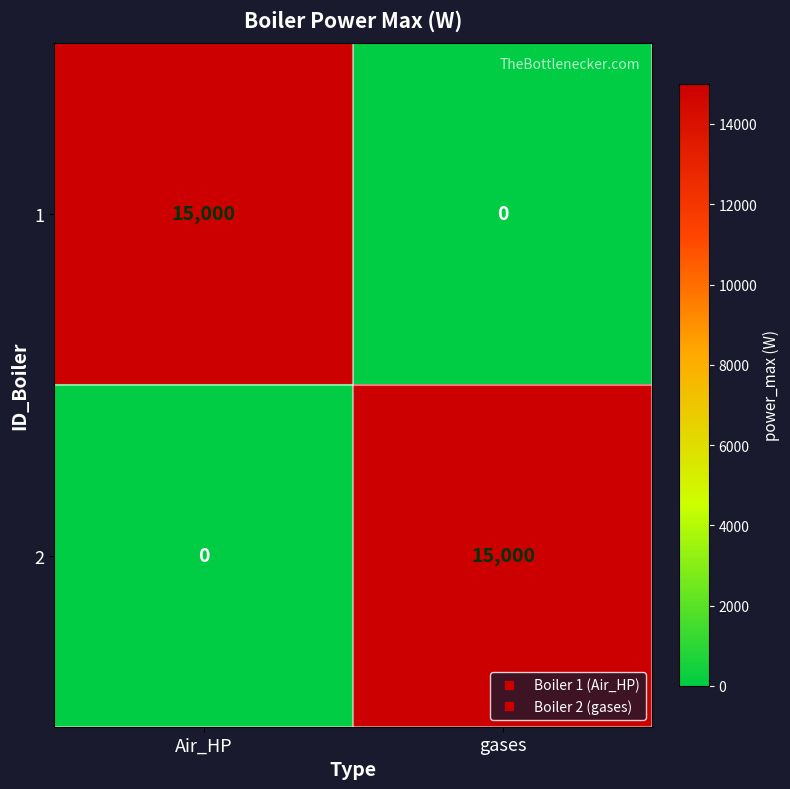

What is the difference between the maximum and minimum values in the 1 series?

15000